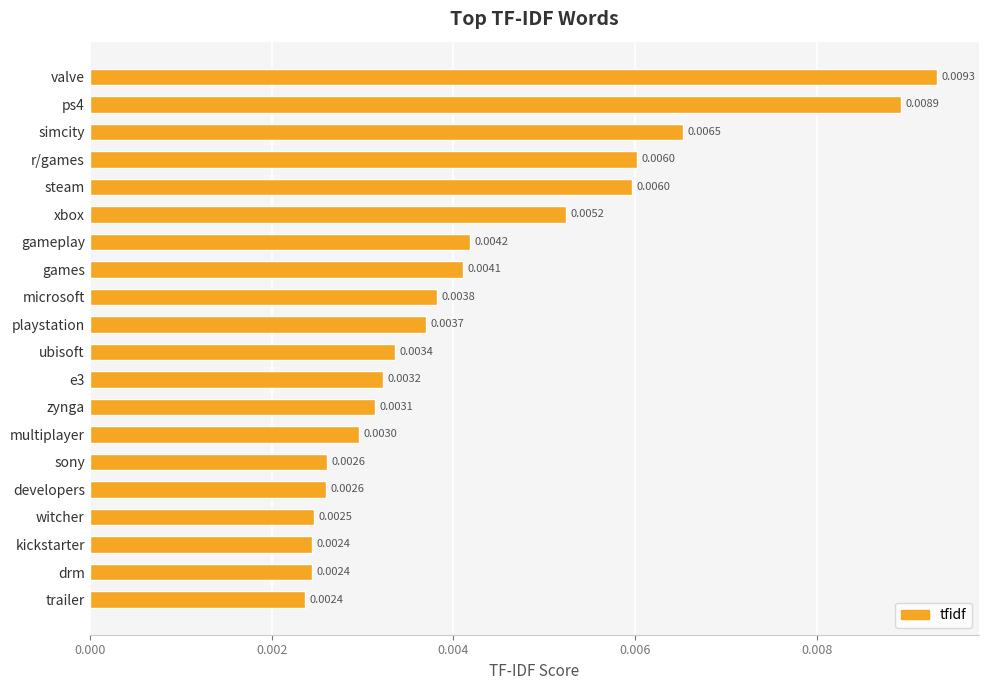

Which has a higher value, kickstarter or microsoft?

microsoft